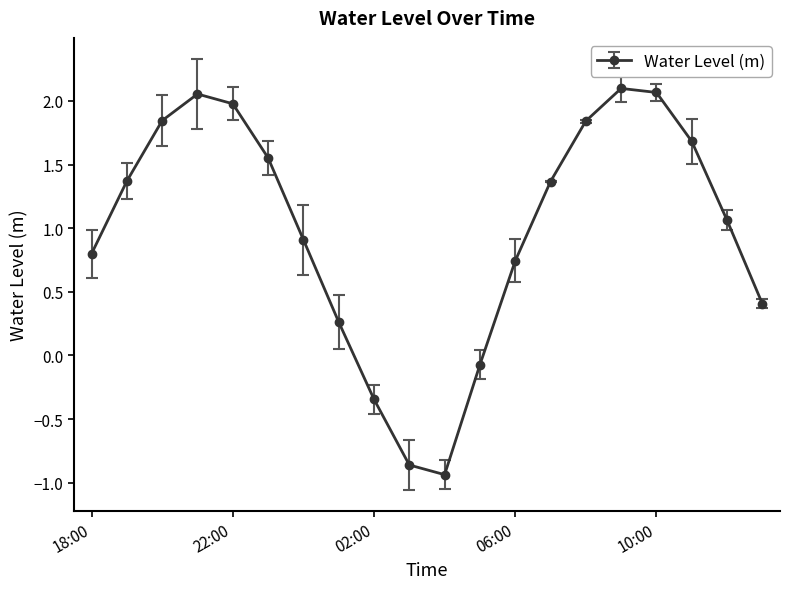

How many lines are shown in the chart?

1